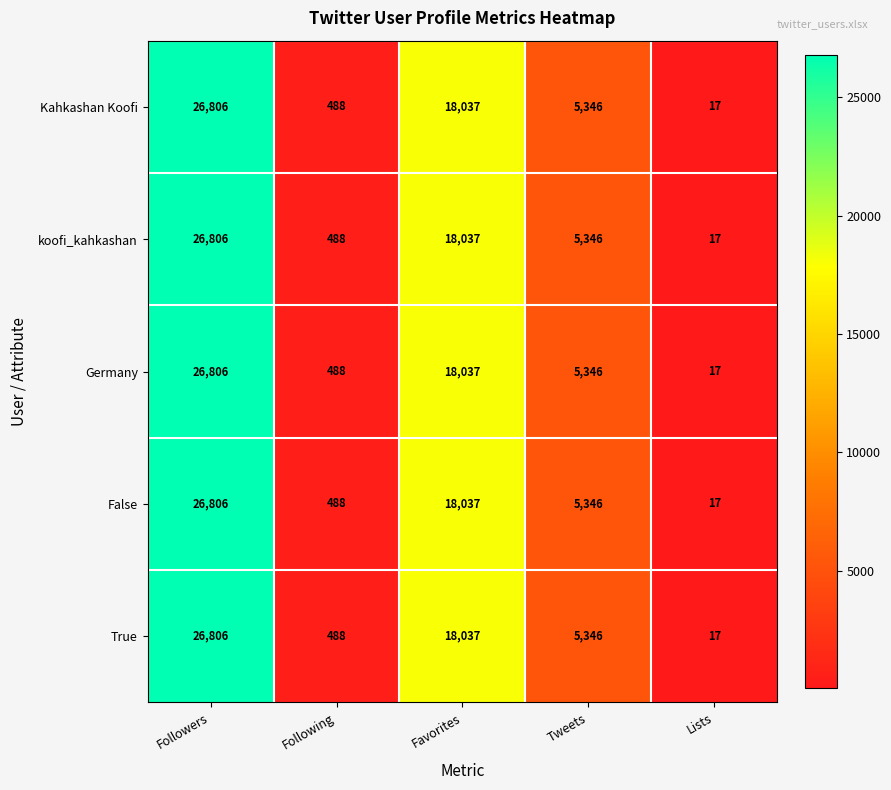

What is the difference between the Kahkashan Koofi values at Favorites and Following?

17549